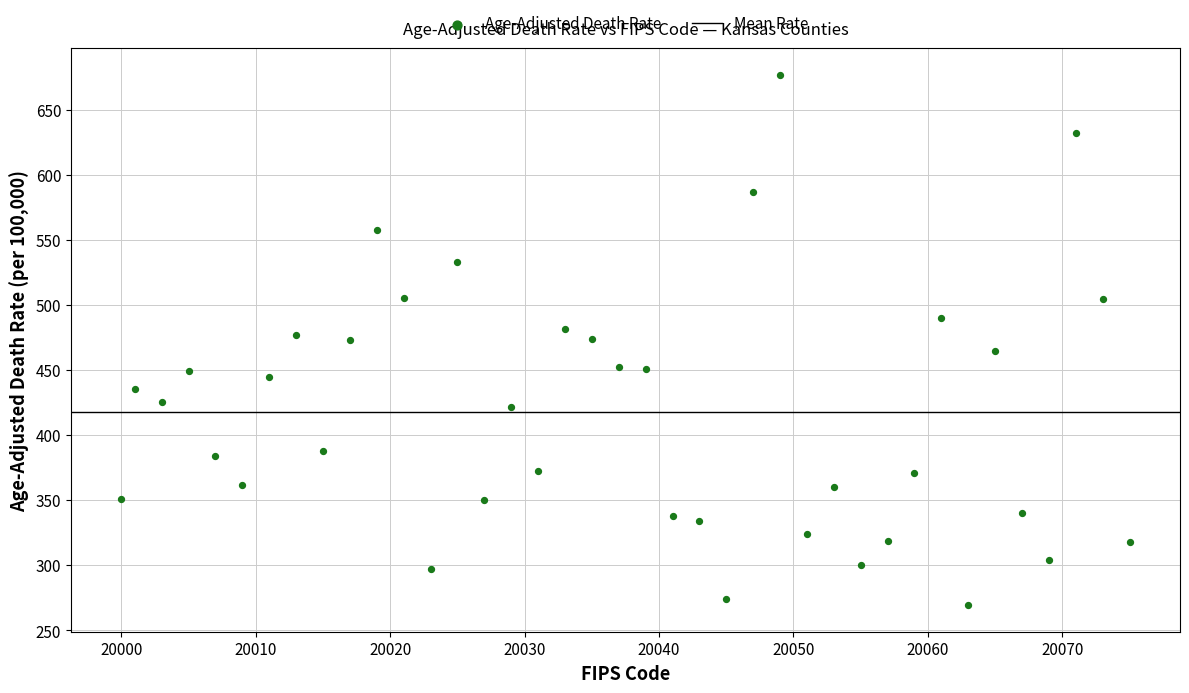

What is the range of Y values (max minus min)?

407.5